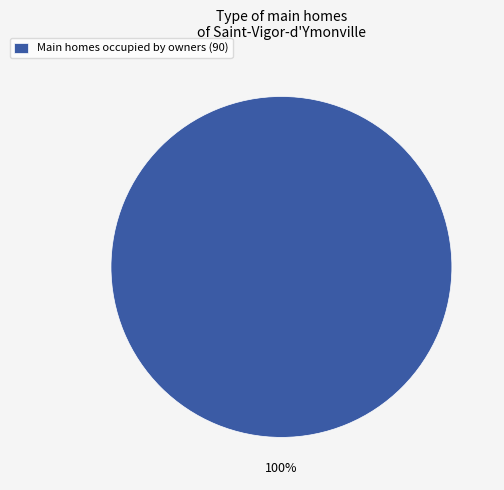

Rank the categories by value from highest to lowest.

Main homes occupied by owners (90)